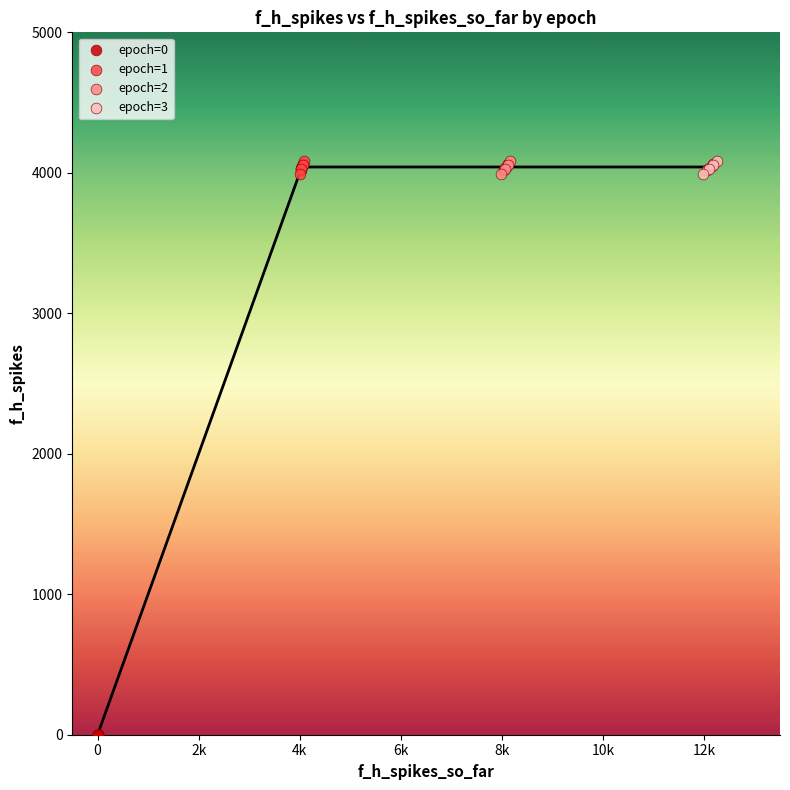

Which series contains the lowest Y value?

epoch=0